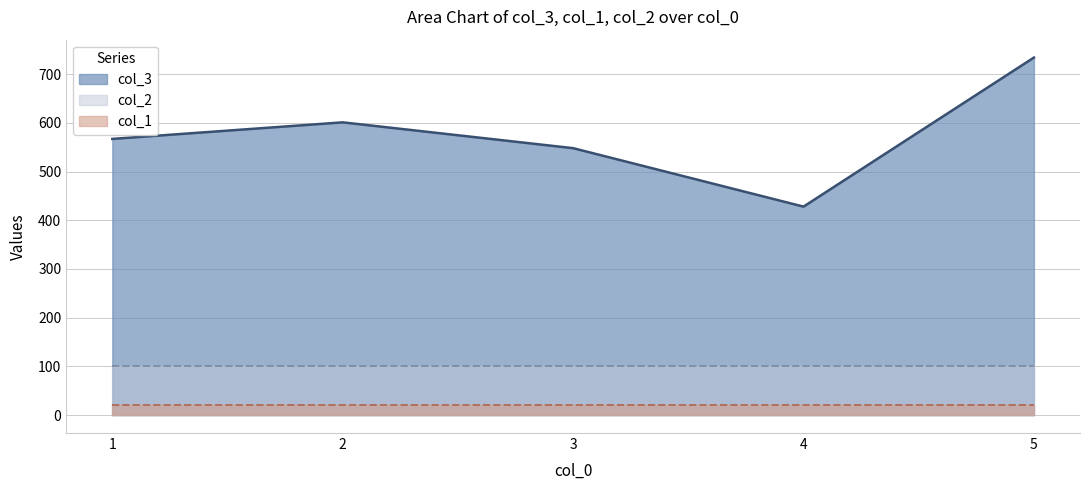

What is the value of the col_3 point at the 5th from the left?

734